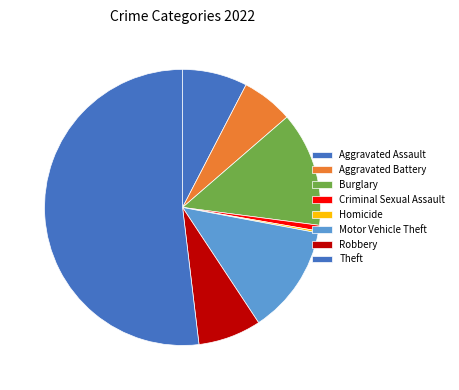

To the nearest percent, what is the combined percentage of Burglary and Aggravated Battery?

19%